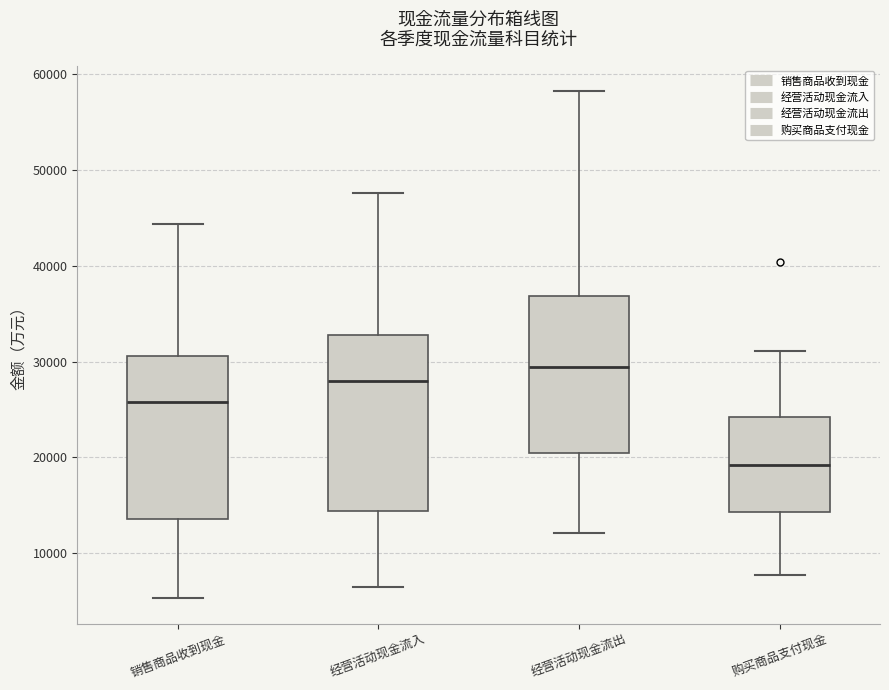

Comparing the boxes themselves (not the whiskers), which one is the tallest?

经营活动现金流入